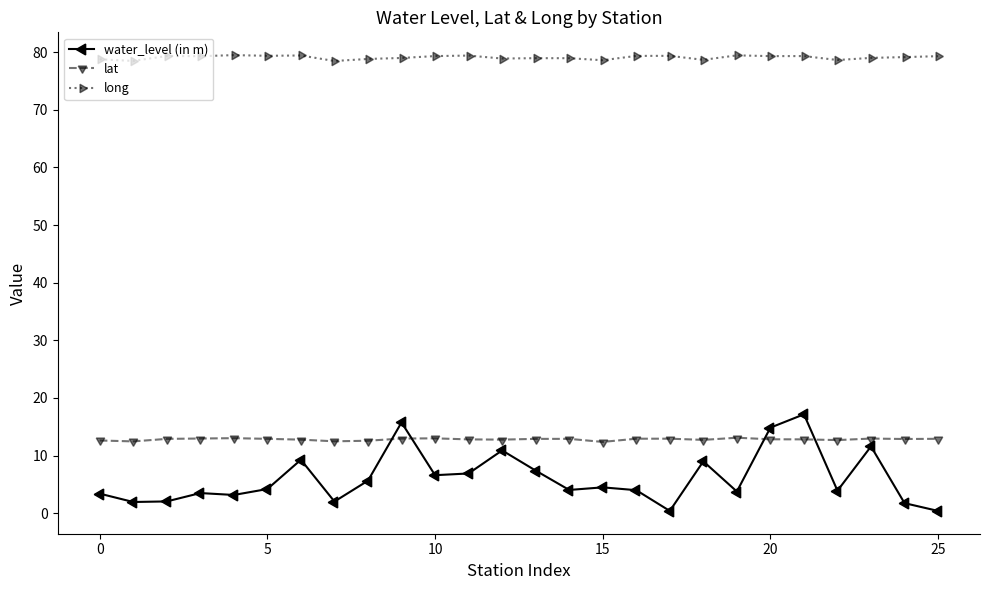

What is the maximum value for lat?

13.1